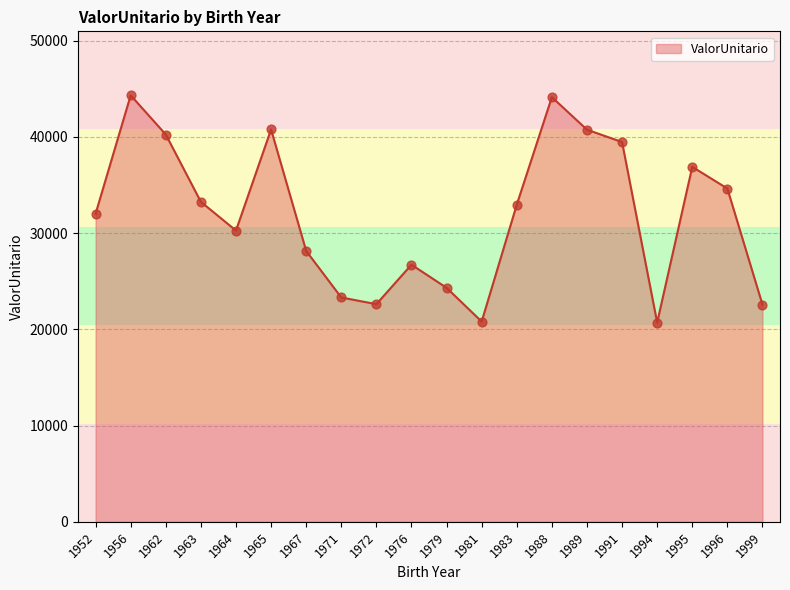

Between 1995 and 1988, which is larger?

1988